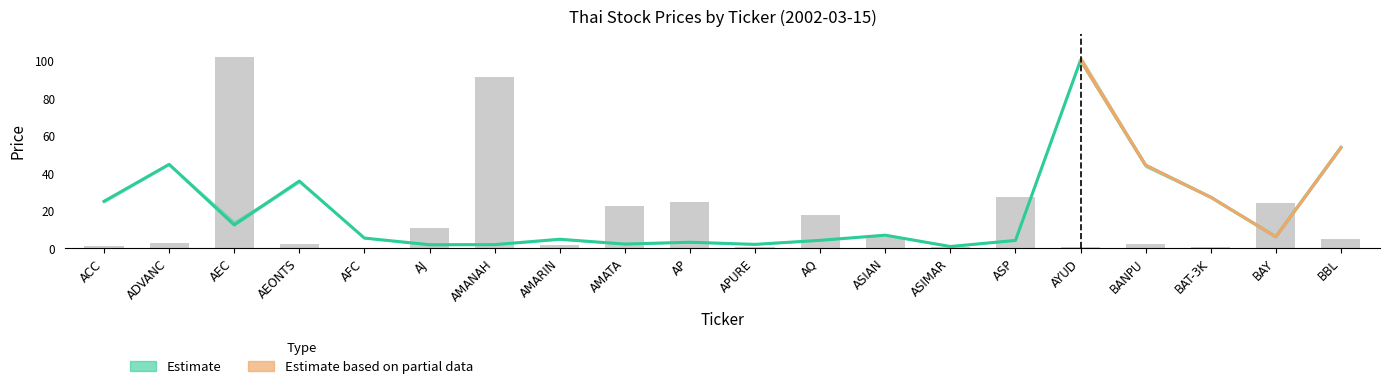

The value at AYUD is 47.5. True or false?

False